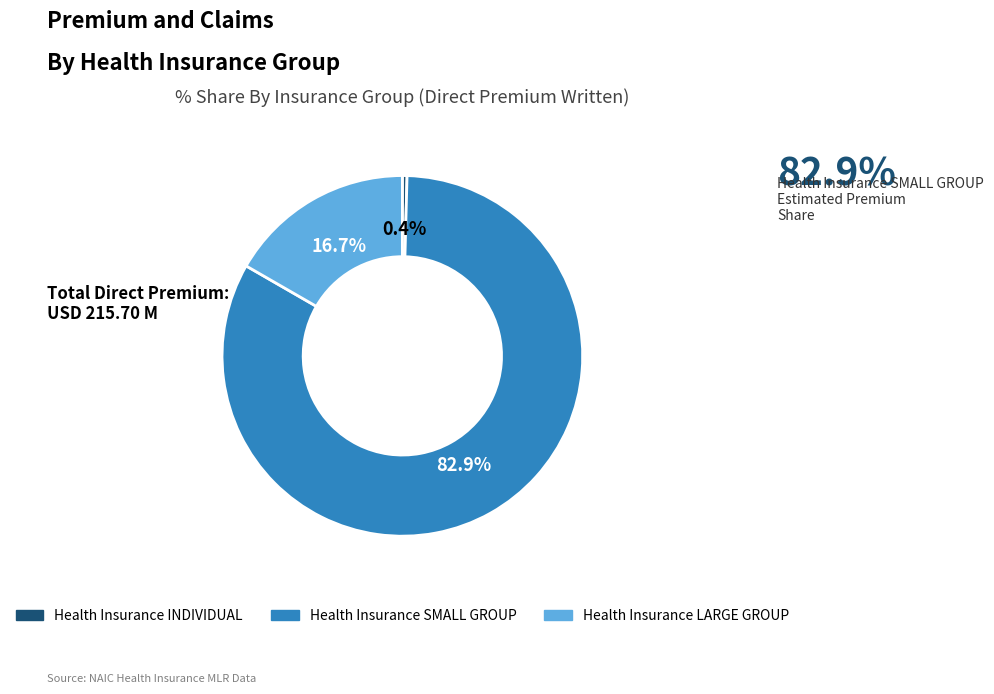

What portion of the pie excludes Health Insurance SMALL GROUP?

17.1%